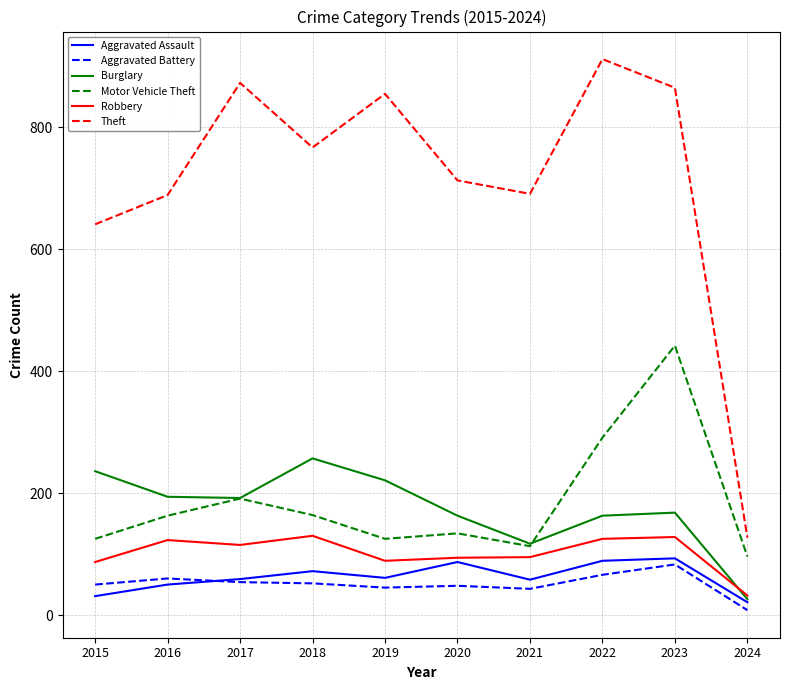

Is the value of Aggravated Assault at 2015 greater than the value of Burglary at 2018?

No